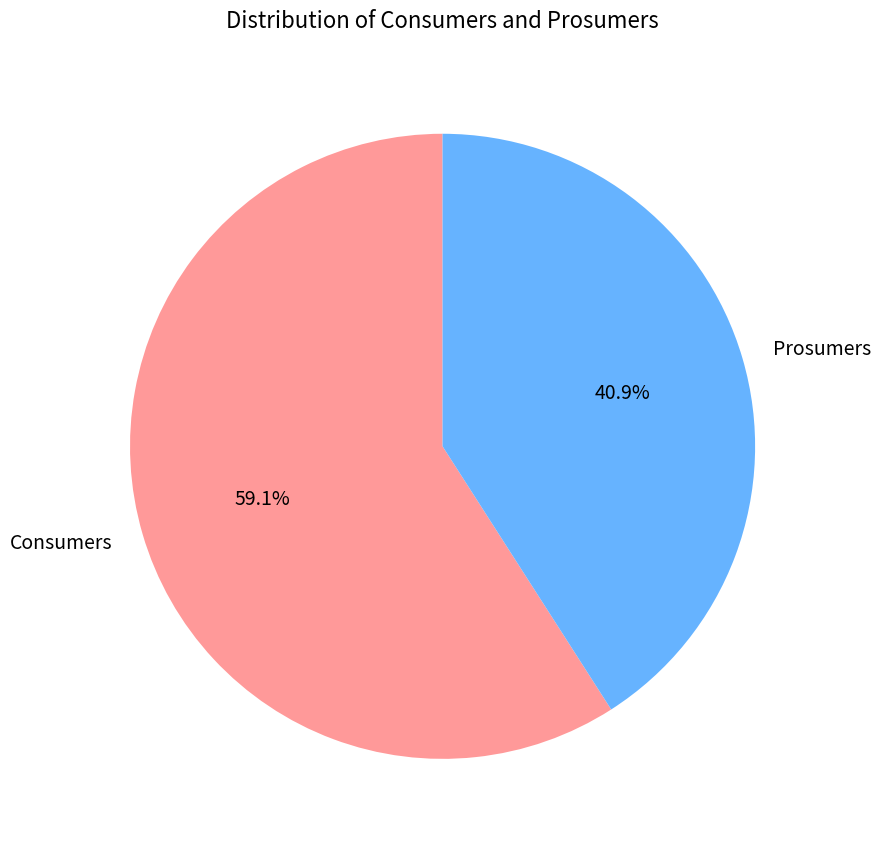

To the nearest percent, what is the combined percentage of Consumers and Prosumers?

100%